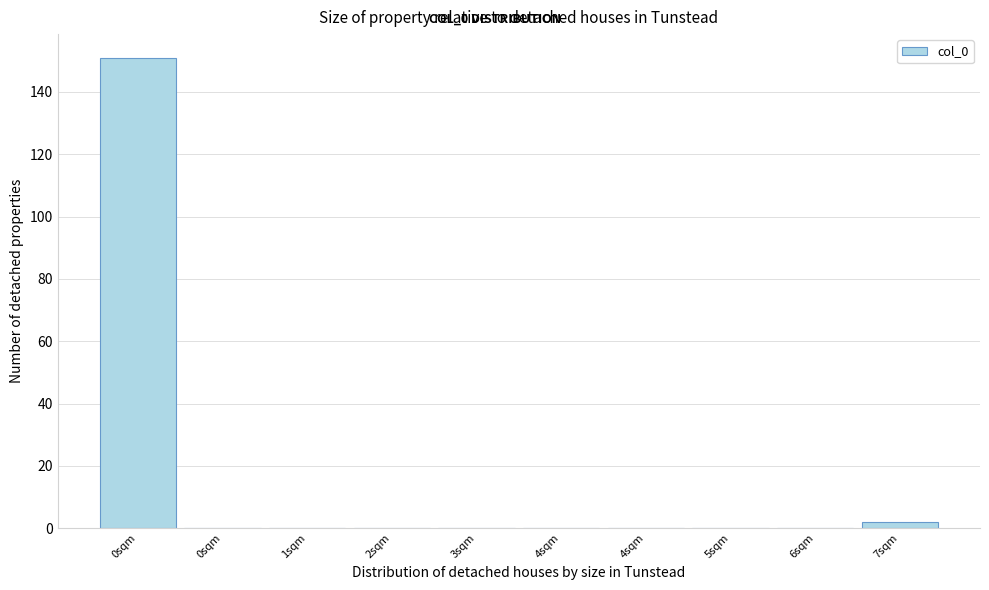

How many series are shown in this chart?

1